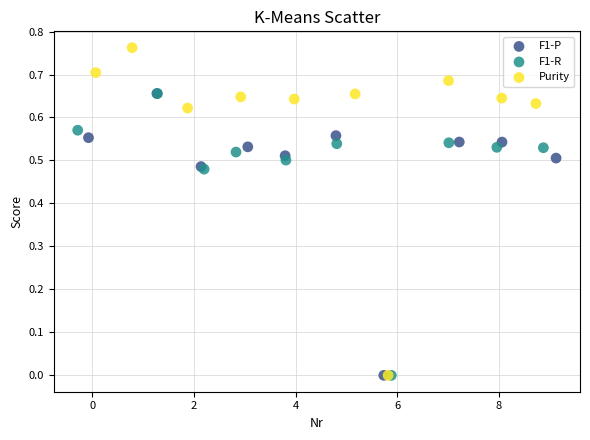

Which series has the widest spread of Y values?

Purity